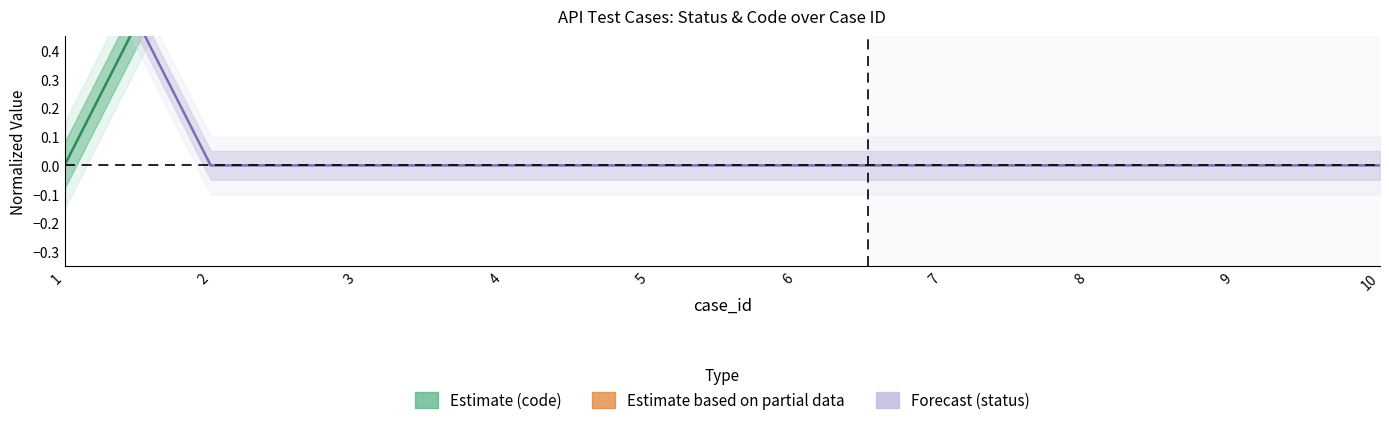

After their last crossing, which series has the higher values: code or status?

code